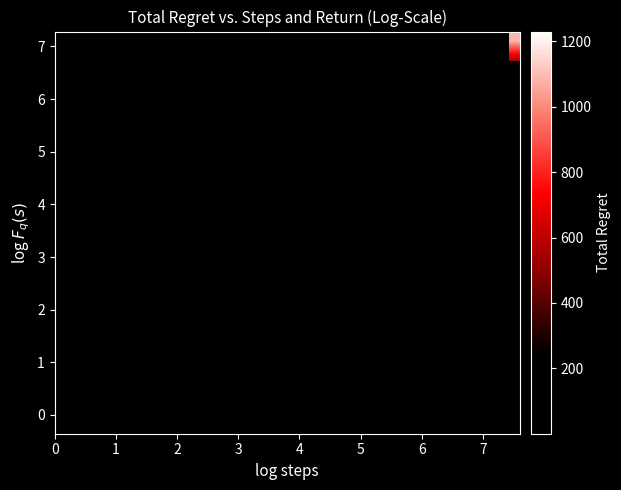

What is the smallest value displayed?

0.3